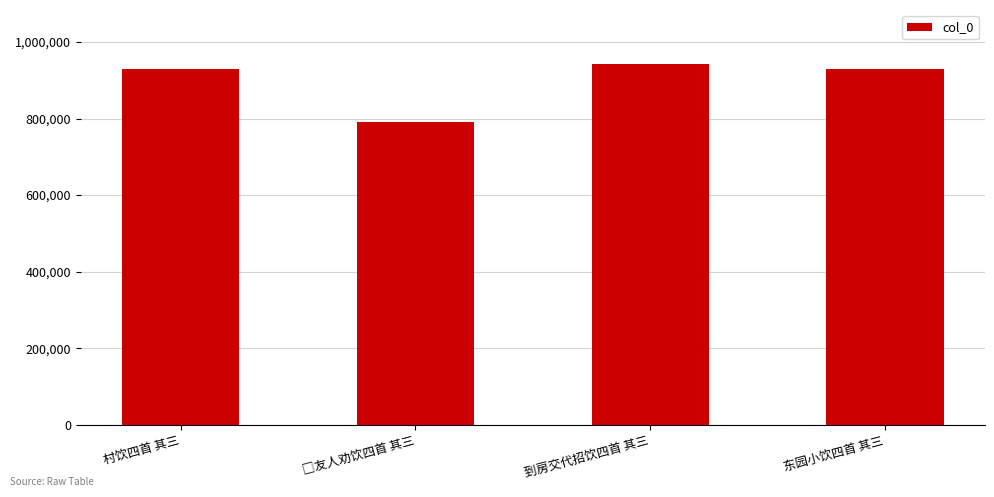

The value at 村饮四首 其三 is 928994. True or false?

True